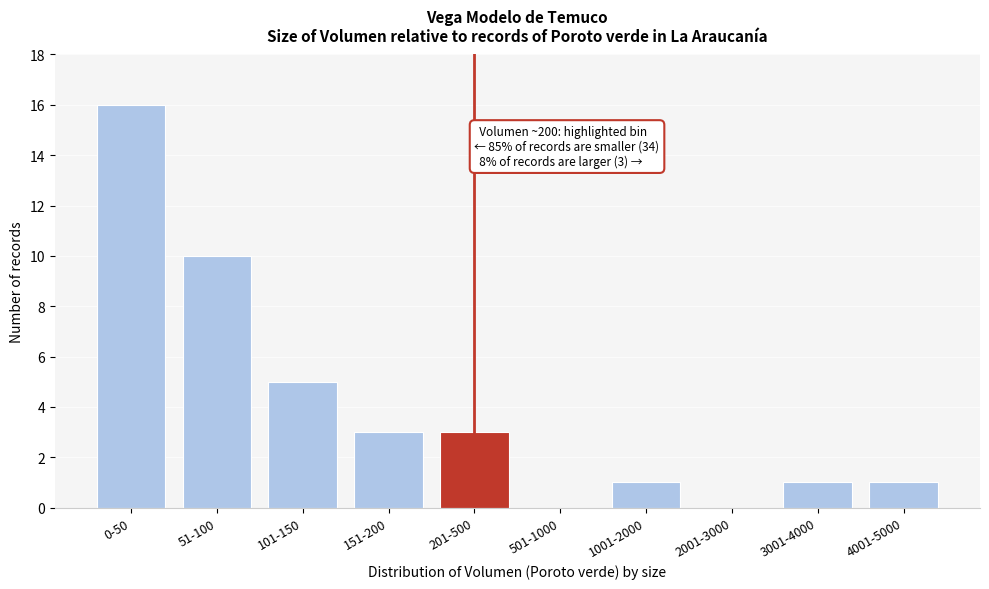

Reading right to left, extract all data points from this chart.

4001-5000=1	3001-4000=1	2001-3000=0	1001-2000=1	501-1000=0	201-500=3	151-200=3	101-150=5	51-100=10	0-50=16